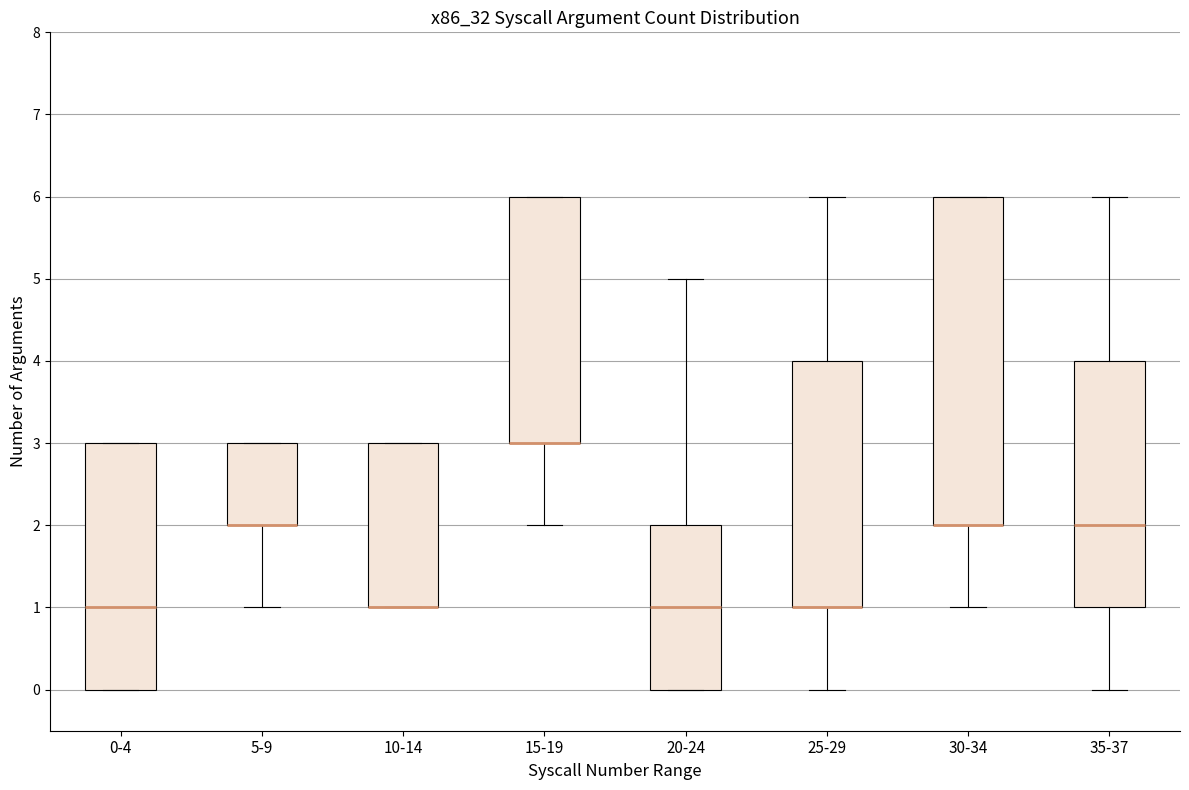

Which box is the tallest, from its lower edge to its upper edge?

30-34